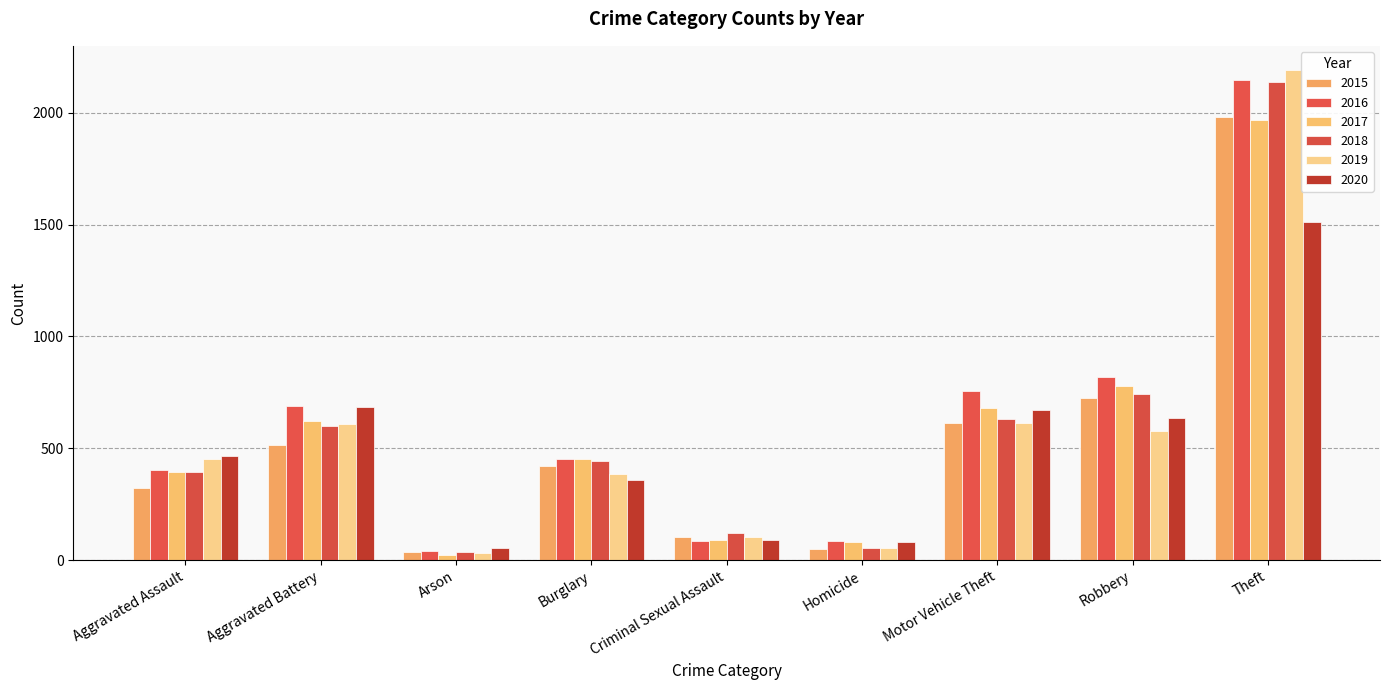

The value of 2020 at Burglary is 357. True or false?

True